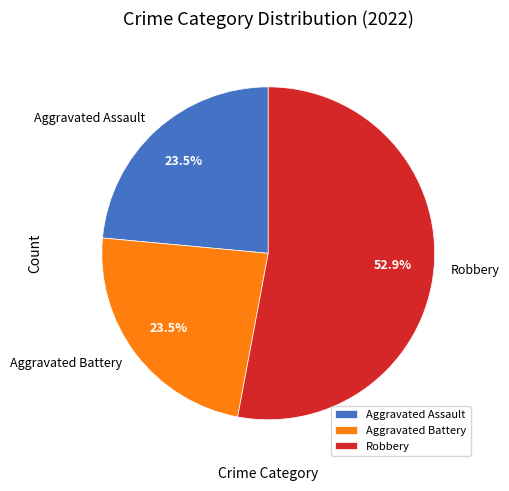

What is the largest slice in the pie chart?

Robbery